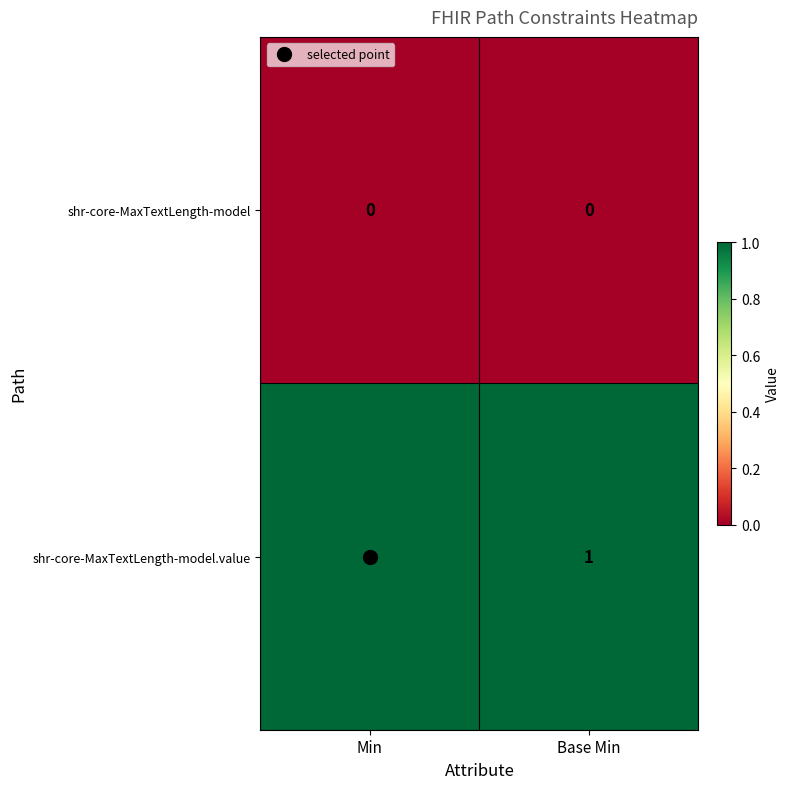

Is the value of shr-core-MaxTextLength-model.value at Min greater than the value of shr-core-MaxTextLength-model at Base Min?

Yes